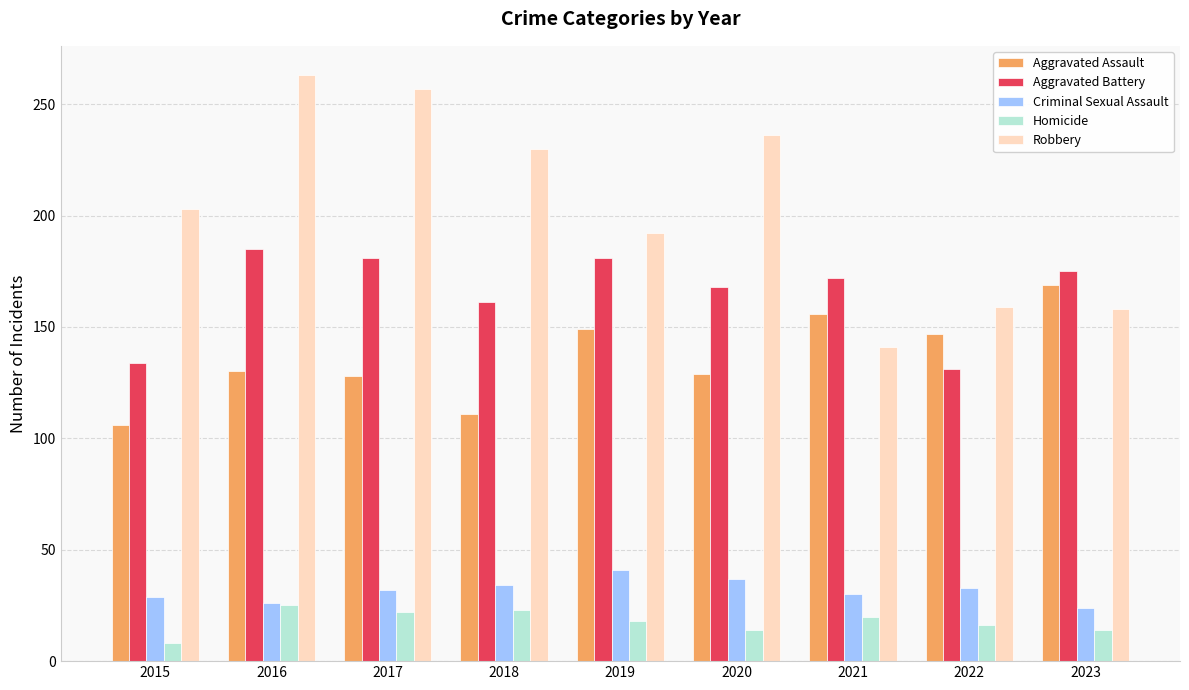

Which category has the lowest value across all series?

2015